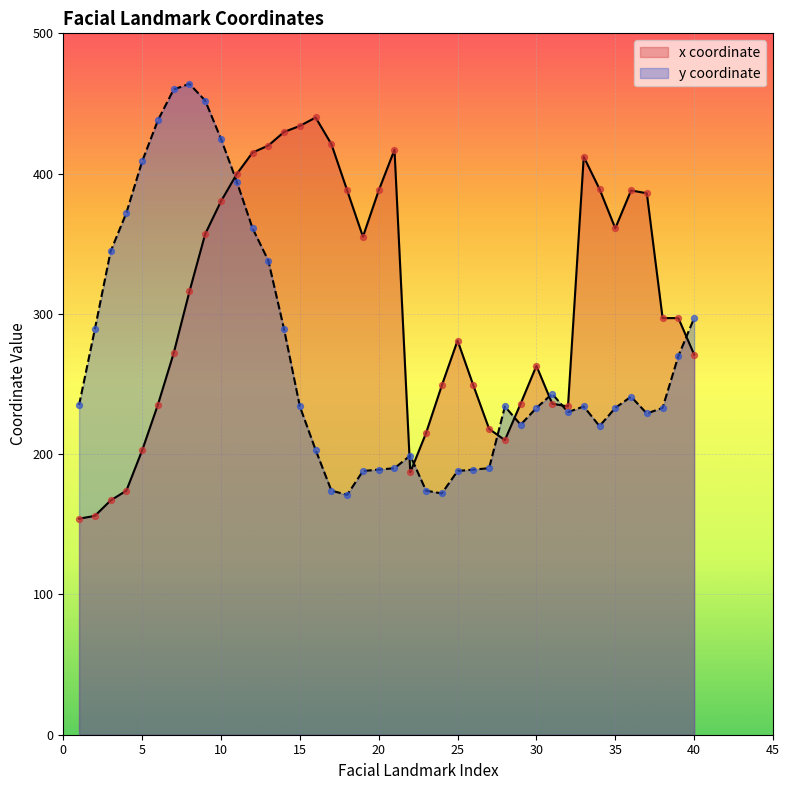

What is the total value across all series at 22?

386.0